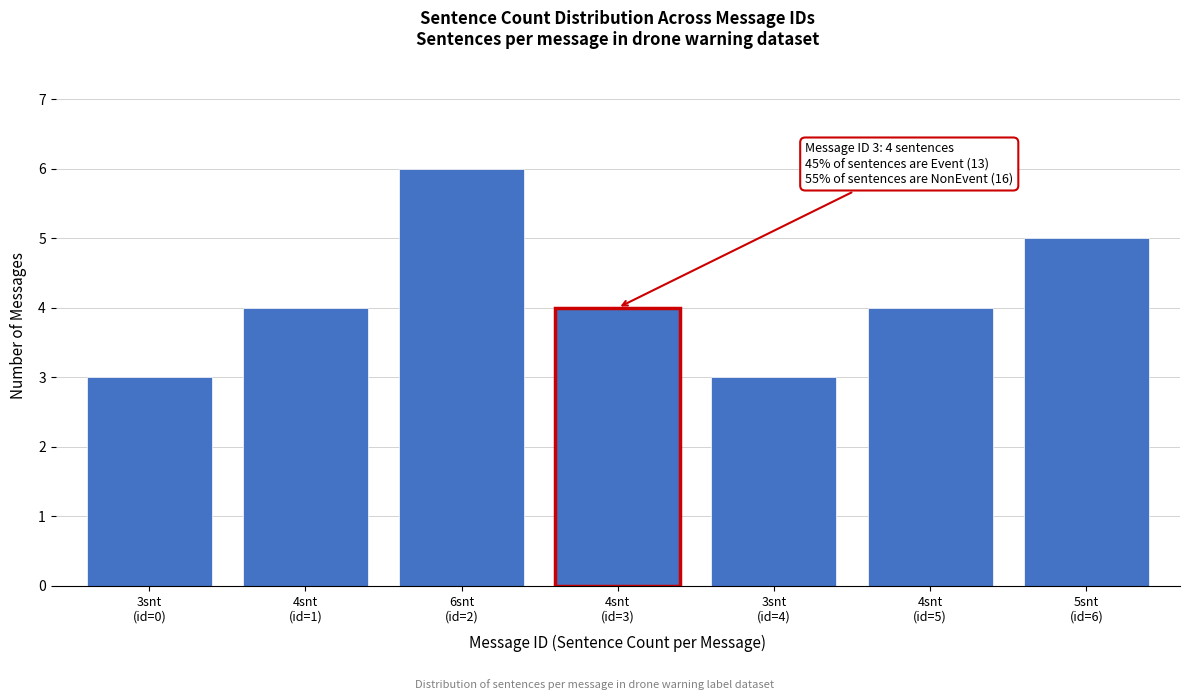

Reading left to right, extract all data points from this chart.

3	4	6	4	3	4	5